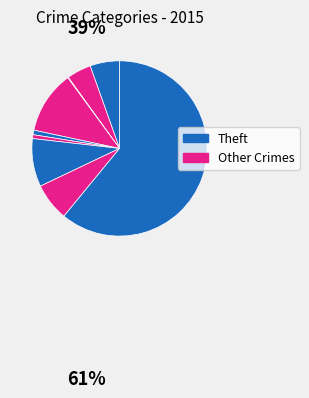

How many segments does this pie chart have?

9